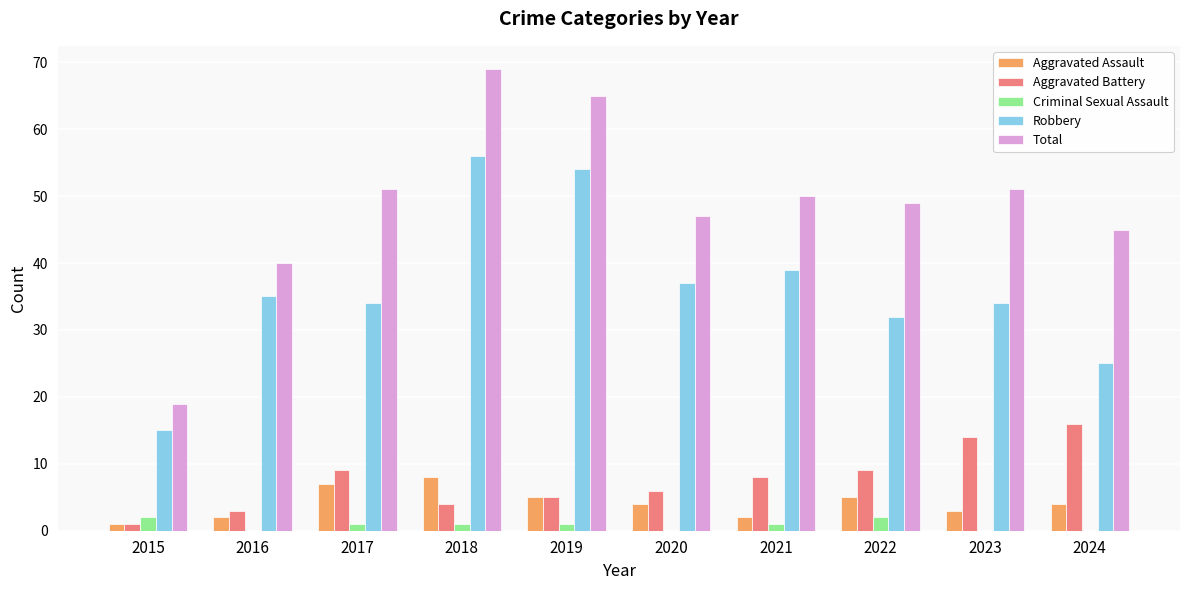

What is the sum of all Aggravated Battery values?

75